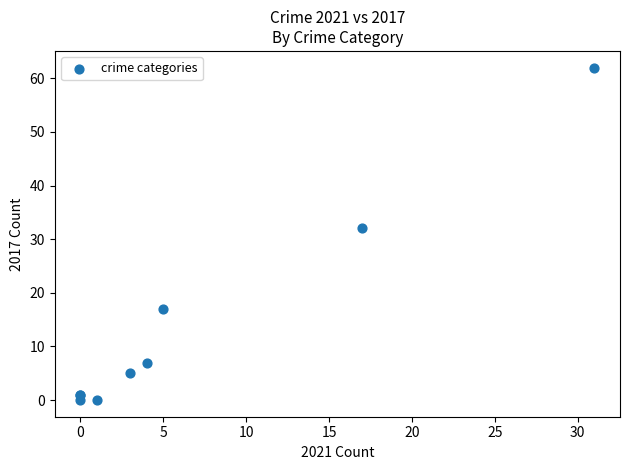

What Y value in the scatter plot is closest to 31?

32